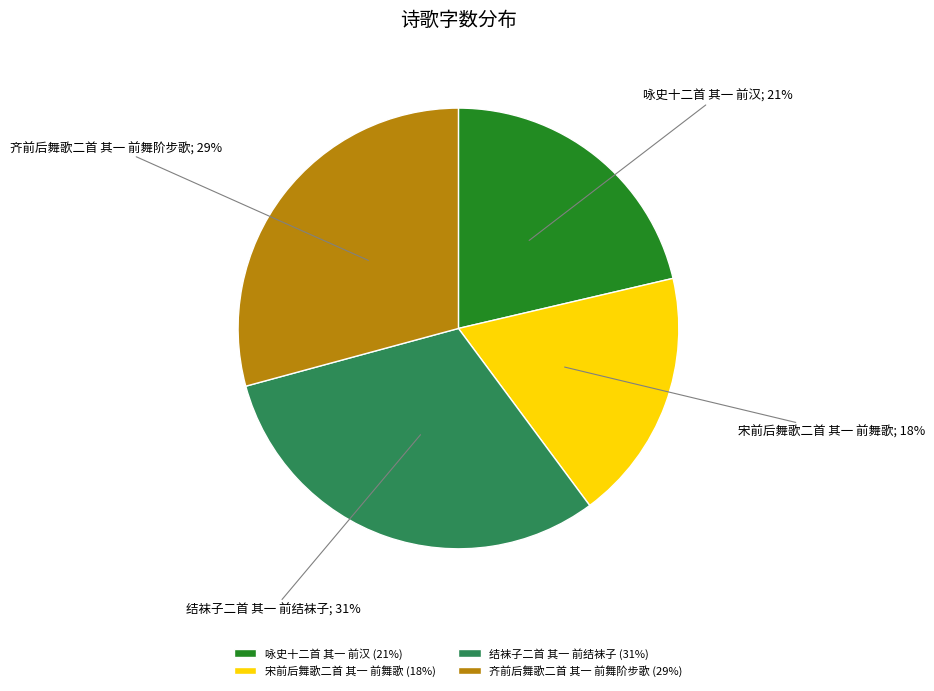

How many slices are in this pie chart?

4